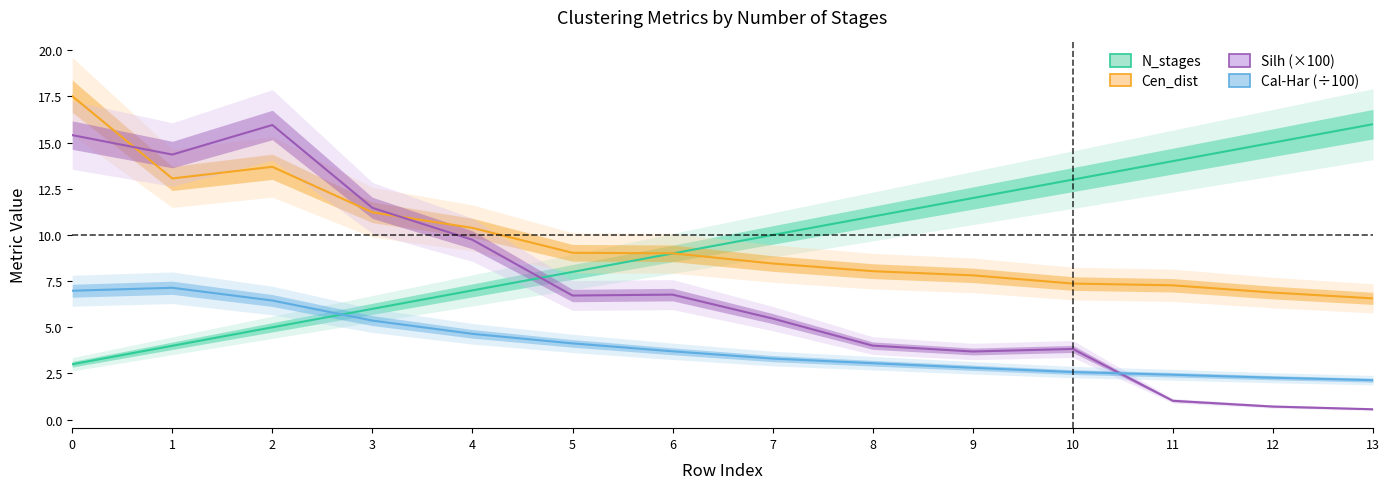

How many series are shown in this chart?

4